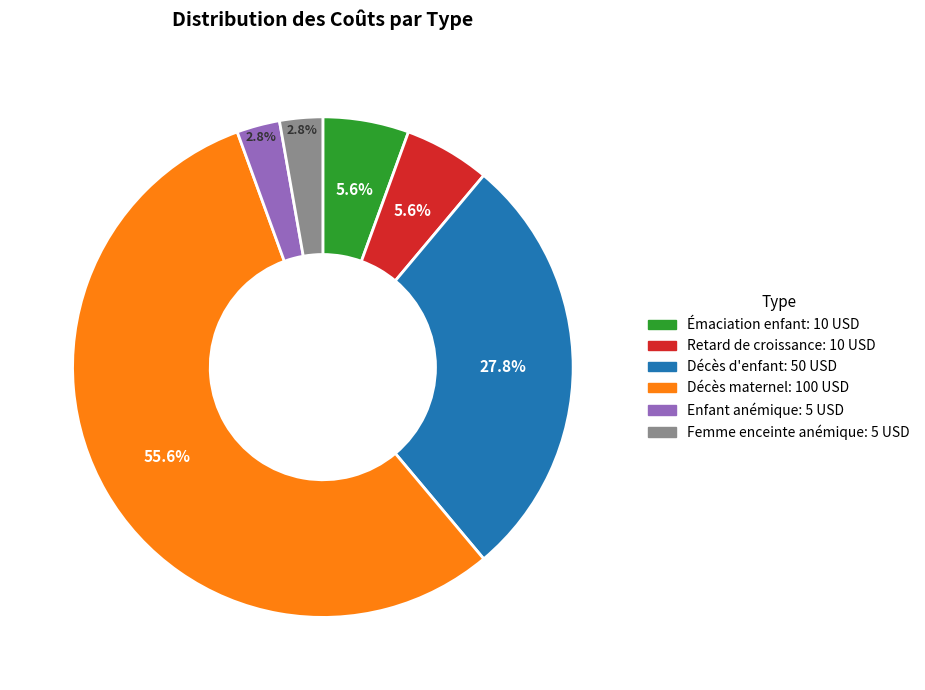

Does any single category account for the majority?

Yes